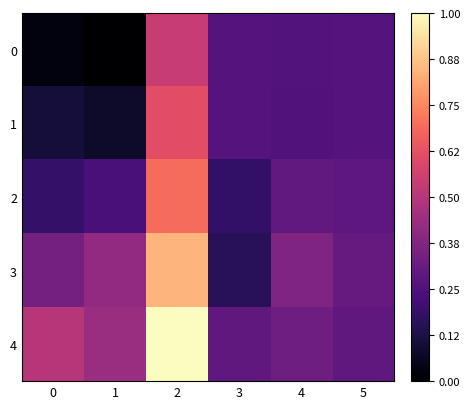

At which category is the sum across all series the highest?

2